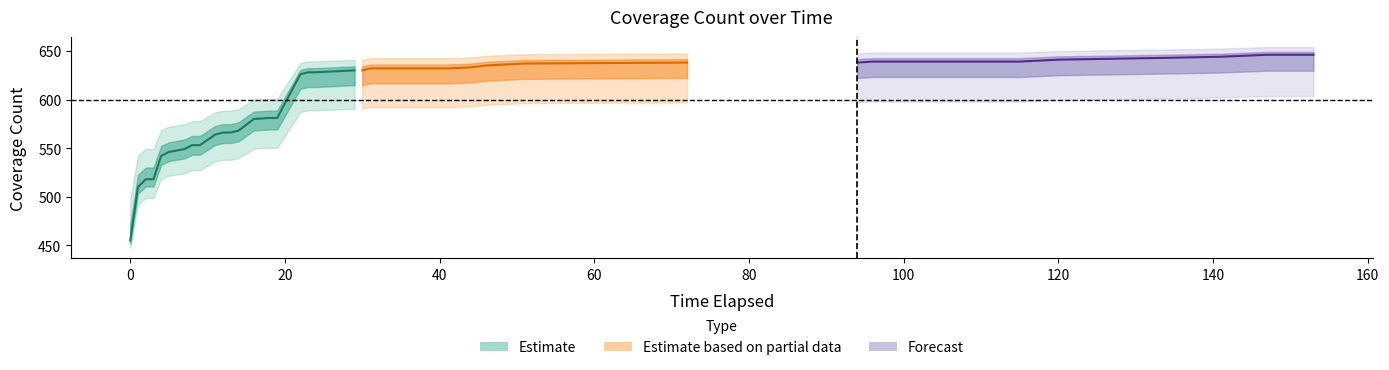

Is this an area chart (filled region under the line)?

No